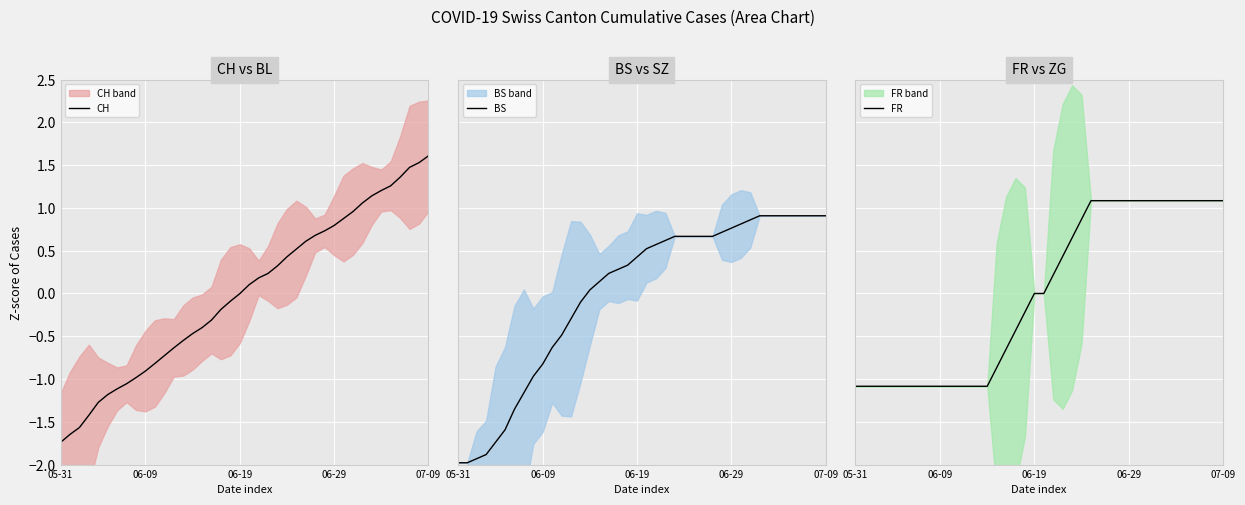

Is this an area chart (filled region under the line)?

No